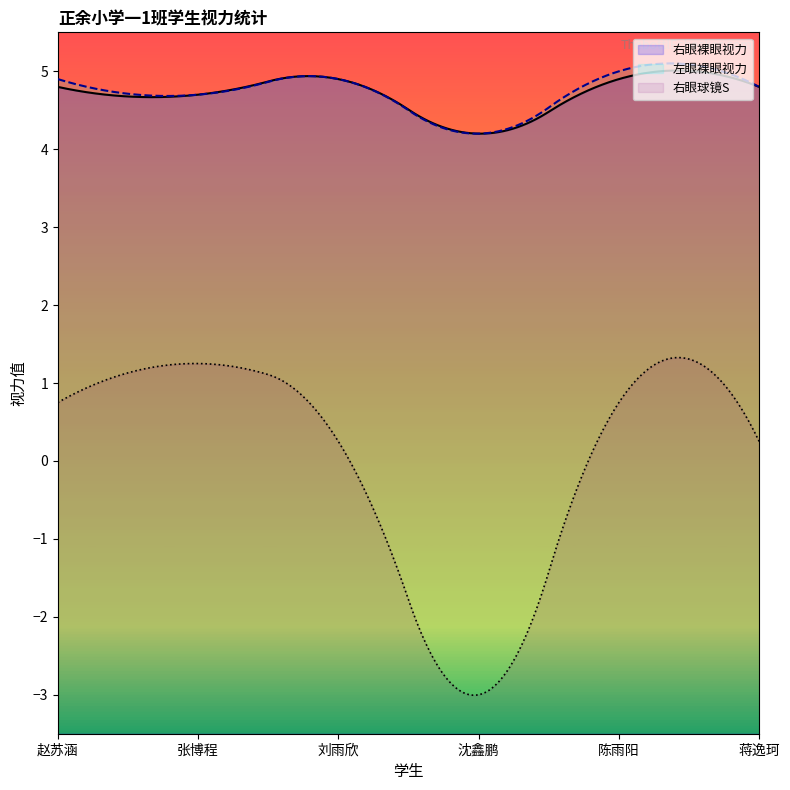

Reading left to right, extract all data points from this chart.

右眼裸眼视力: 4.8	4.7	4.9	4.2	4.9	4.8
左眼裸眼视力: 4.9	4.7	4.9	4.2	5.0	4.8
右眼球镜S: 0.8	1.2	0.2	-3.0	0.8	0.2